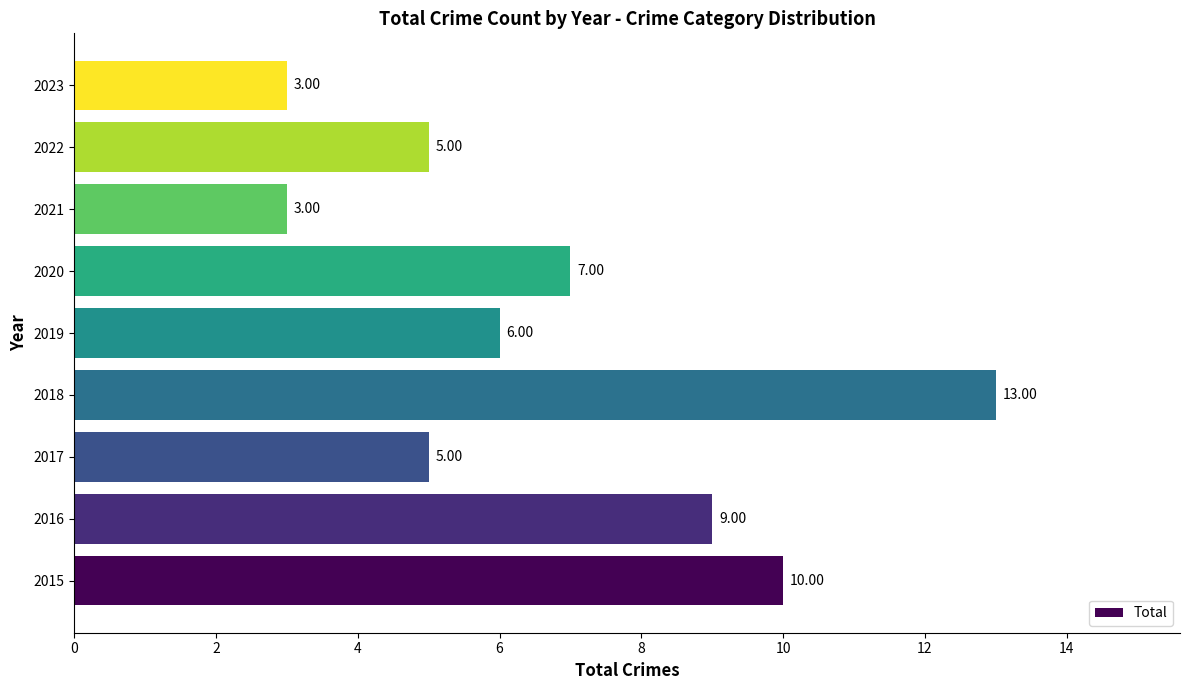

What is the difference between the maximum and minimum values?

10